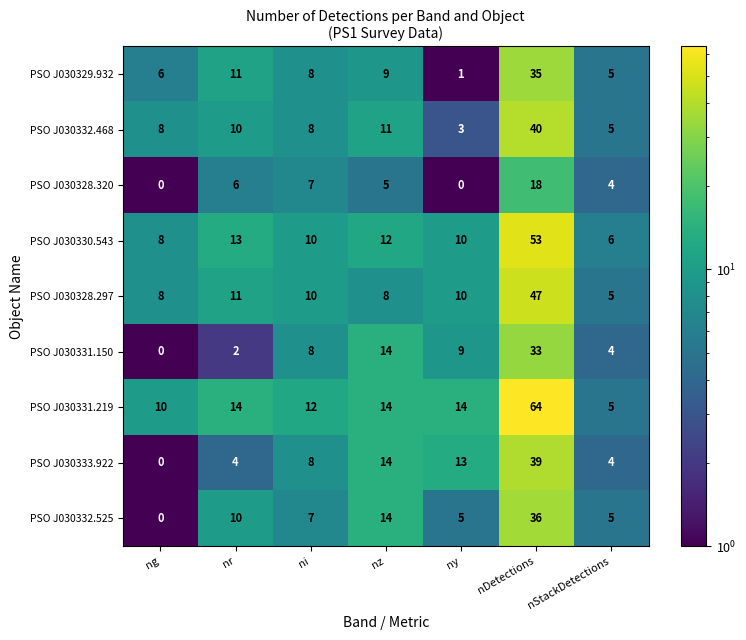

List the series in order of their peak value, highest first.

PSO J030331.219, PSO J030330.543, PSO J030328.297, PSO J030332.468, PSO J030333.922, PSO J030332.525, PSO J030329.932, PSO J030331.150, PSO J030328.320